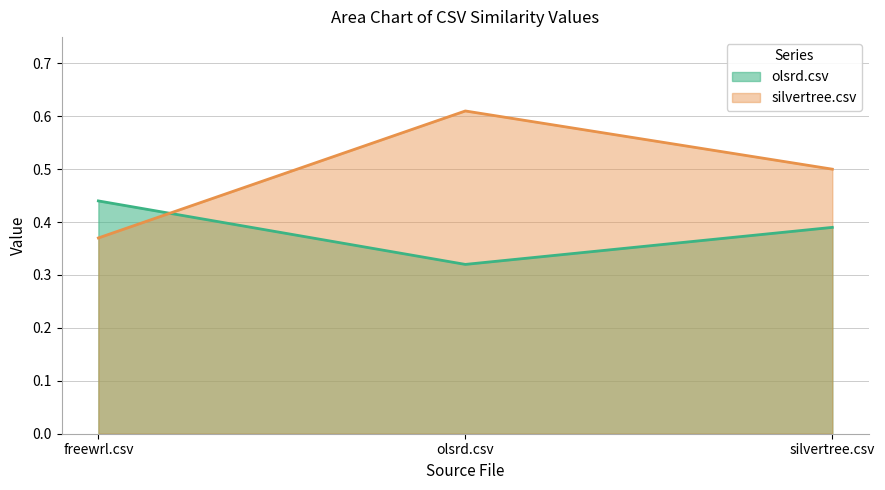

Reading left to right, transcribe all the data shown in this chart.

olsrd.csv: freewrl.csv=0.4	olsrd.csv=0.3	silvertree.csv=0.4
silvertree.csv: freewrl.csv=0.4	olsrd.csv=0.6	silvertree.csv=0.5